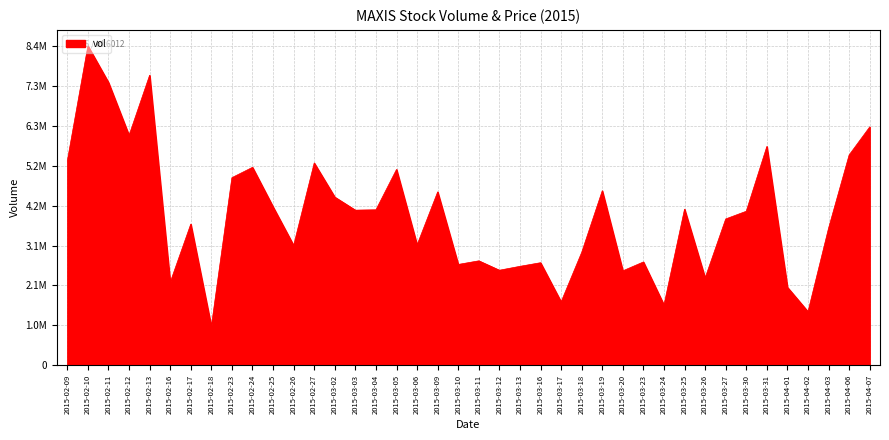

Does the chart display data point markers on the line(s)?

No